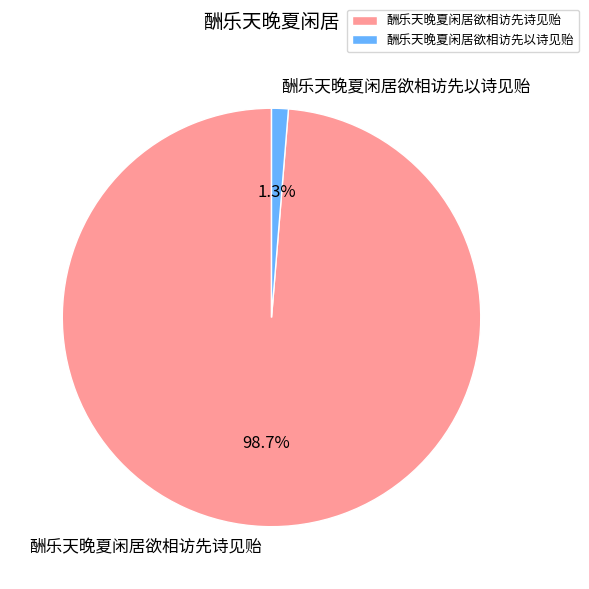

Which has a higher value, 酬乐天晚夏闲居欲相访先诗见贻 or 酬乐天晚夏闲居欲相访先以诗见贻?

酬乐天晚夏闲居欲相访先诗见贻